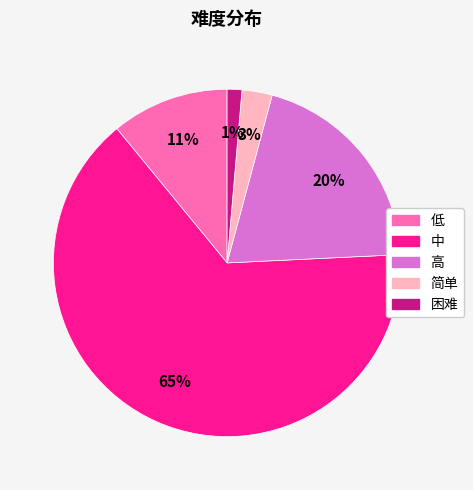

What percentage is the 低 slice, to the nearest percent?

11%